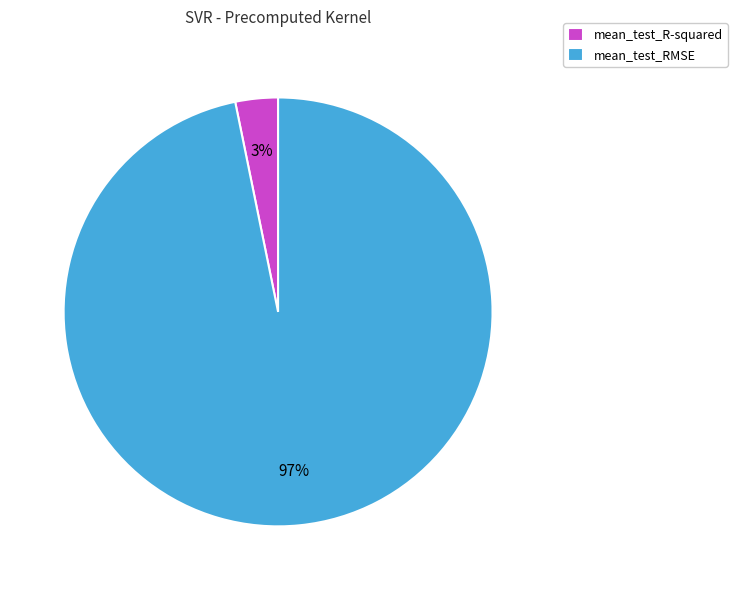

Which slice is the largest?

mean_test_RMSE